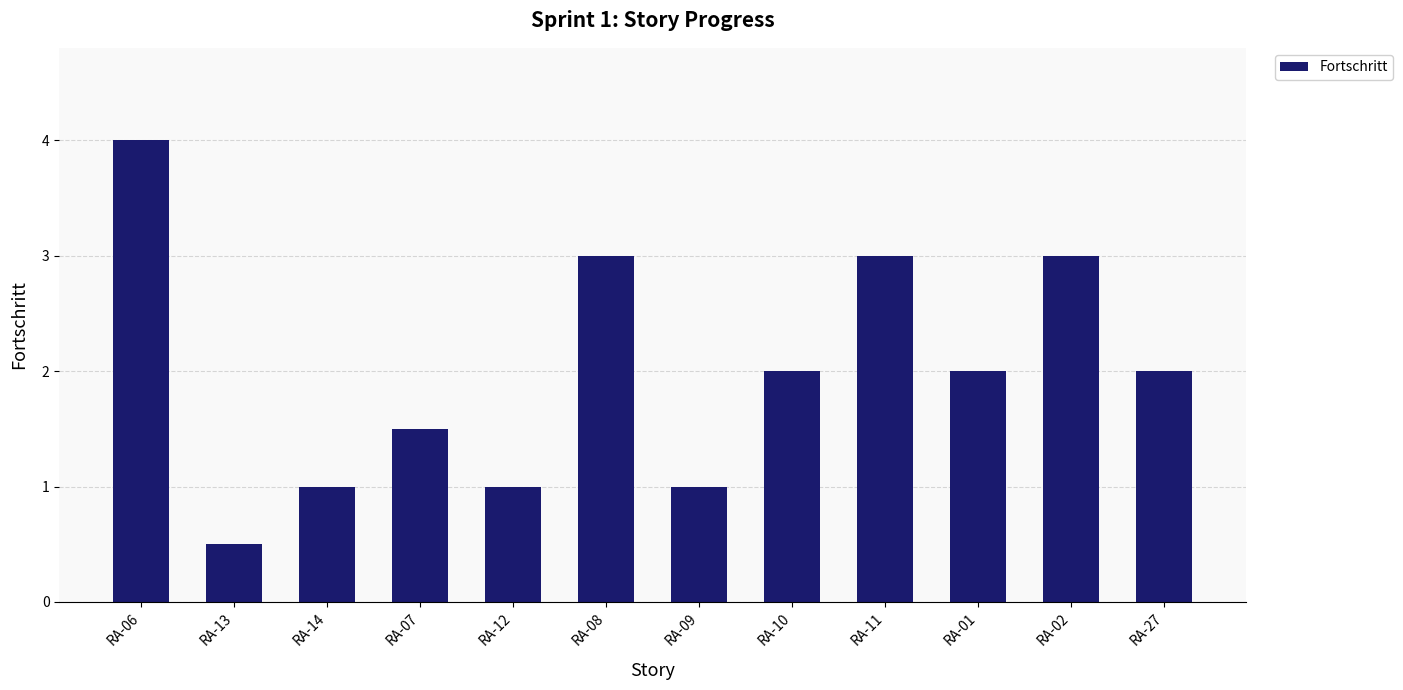

What is the smallest value displayed?

0.5